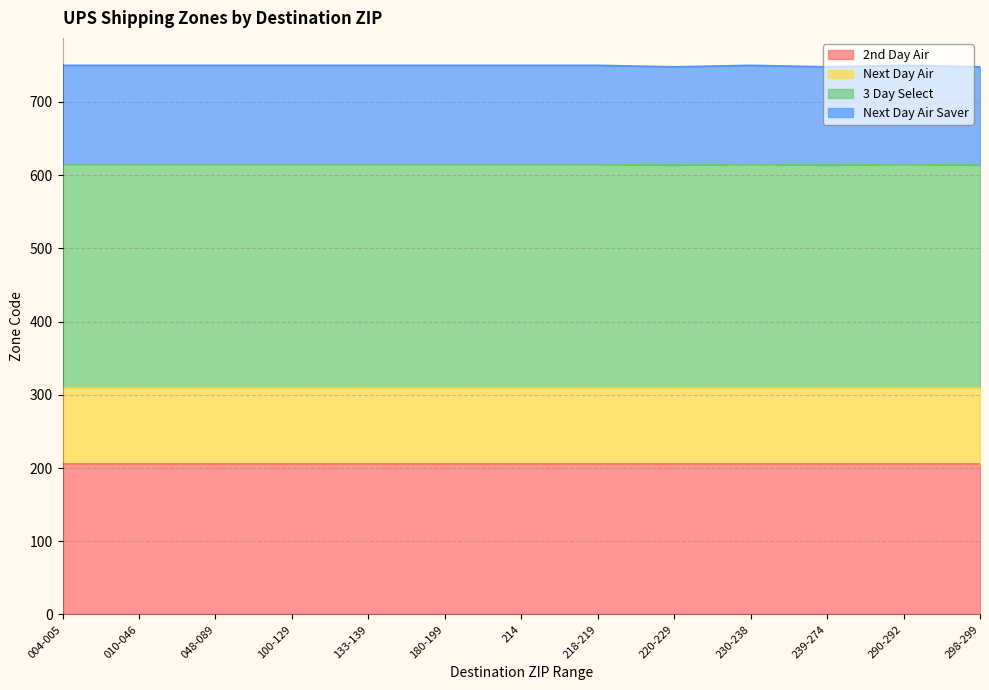

What is the label of the 5th point from the right?

220-229